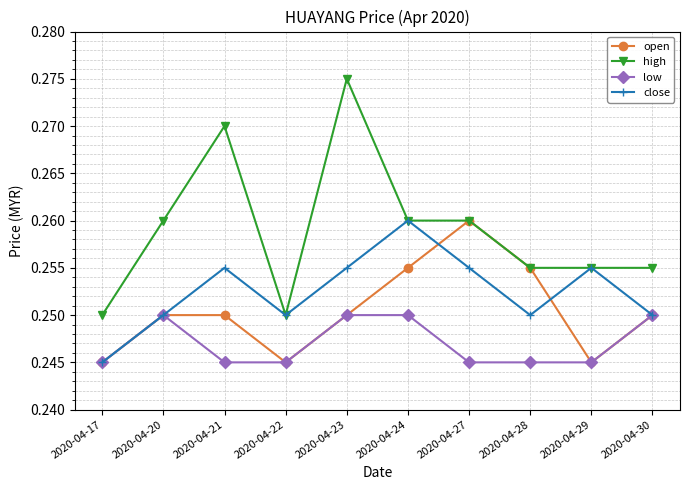

Between 2020-04-24 and 2020-04-30, which series saw the biggest shift?

close